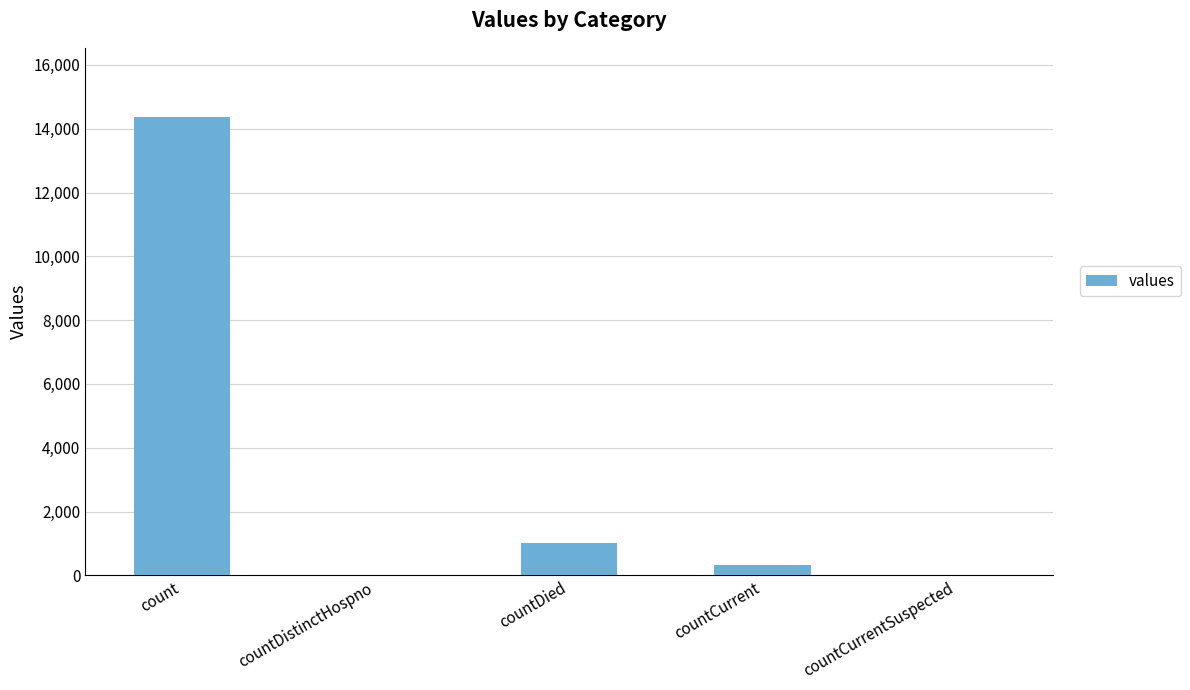

Read the value at count.

14380